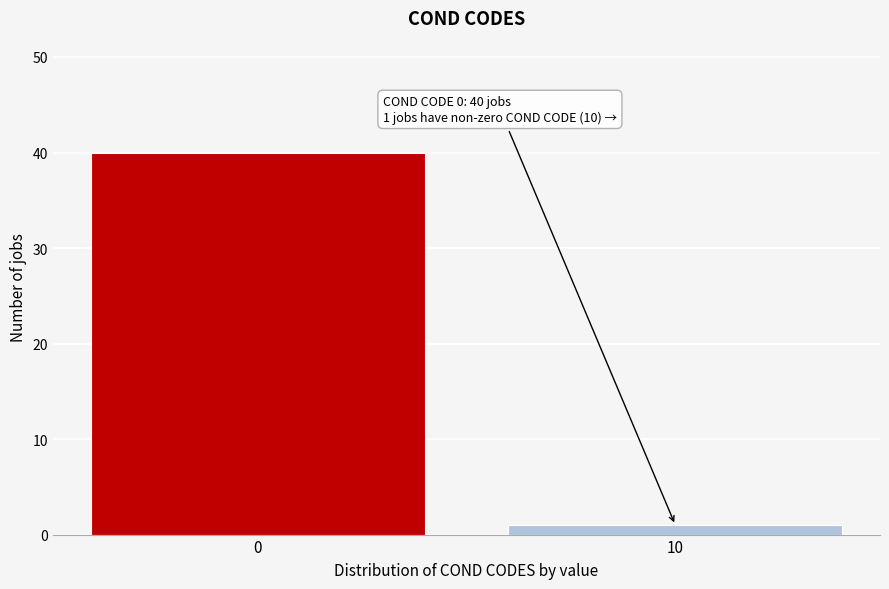

Reading left to right, extract all data points from this chart.

40	1